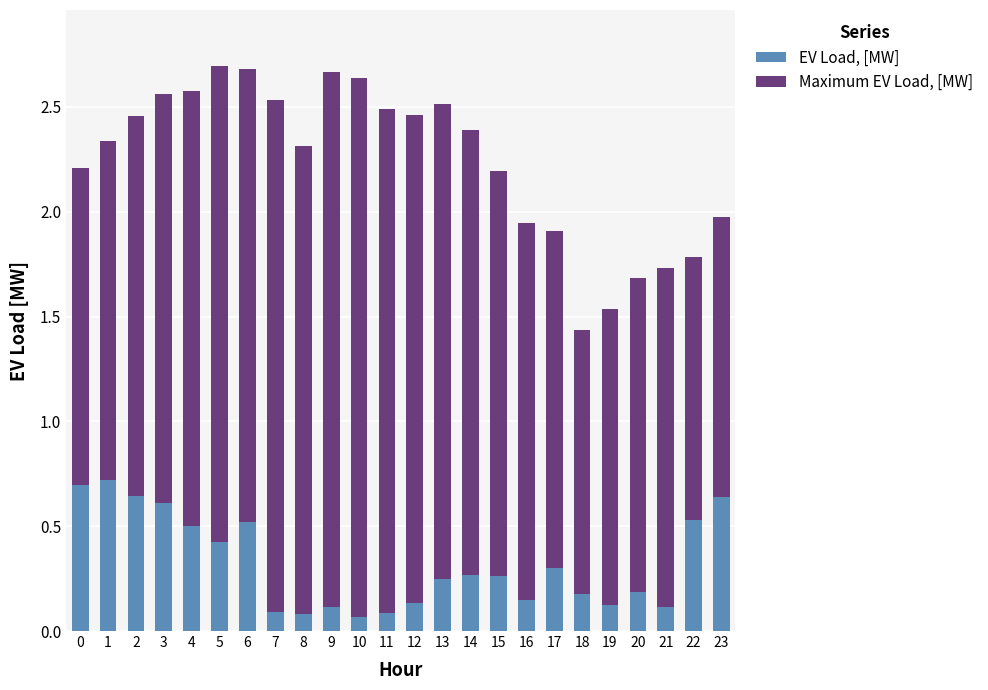

What is the difference between the EV Load, [MW] values at 11 and 4?

0.4